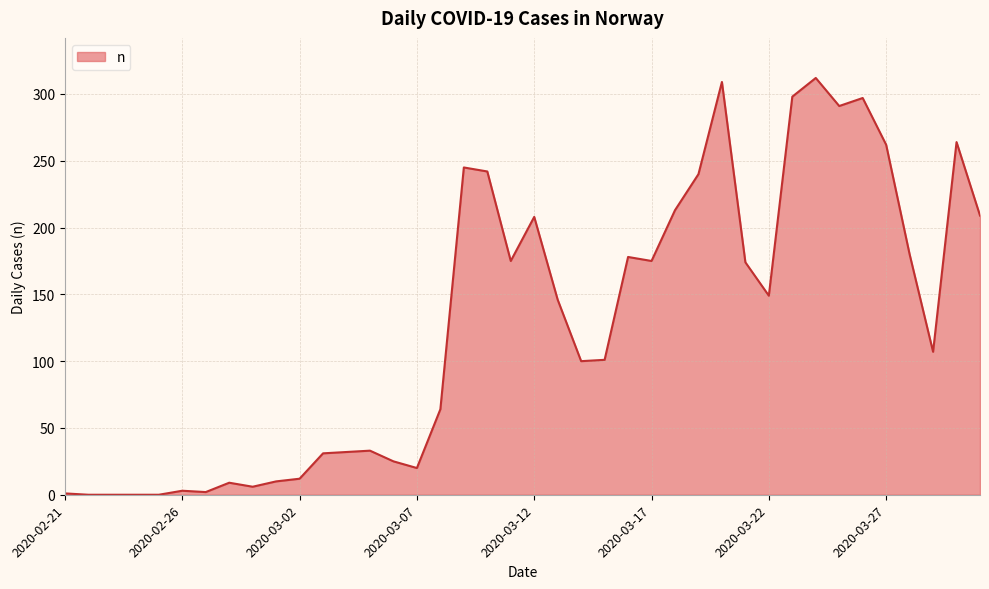

How many categories are shown in the chart?

40